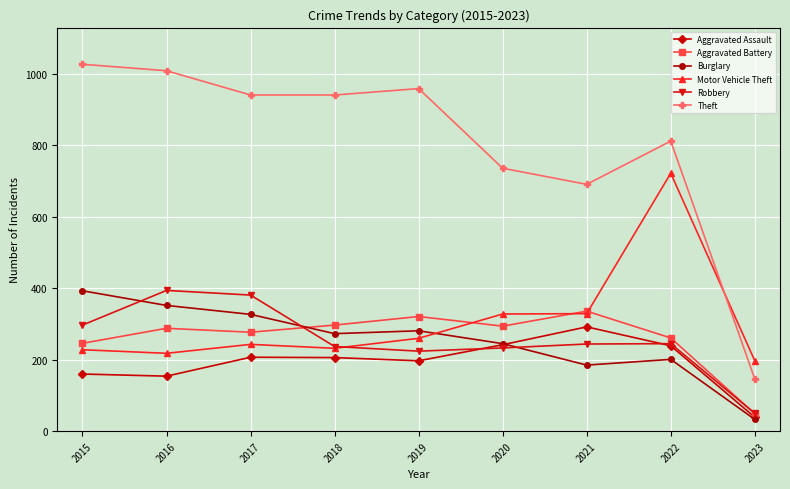

True or false: Aggravated Assault has a value of 206 at 2018.

True